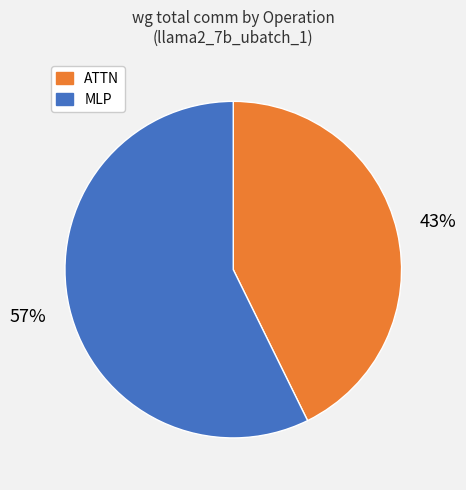

To the nearest percent, what is the average slice percentage?

50%